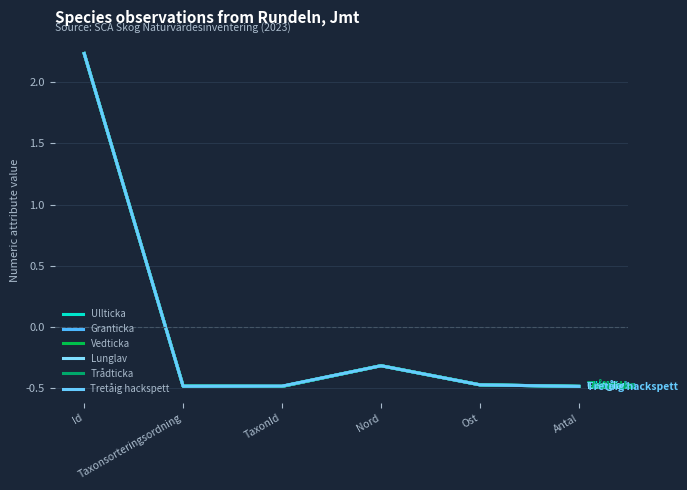

How many lines are shown in the chart?

6